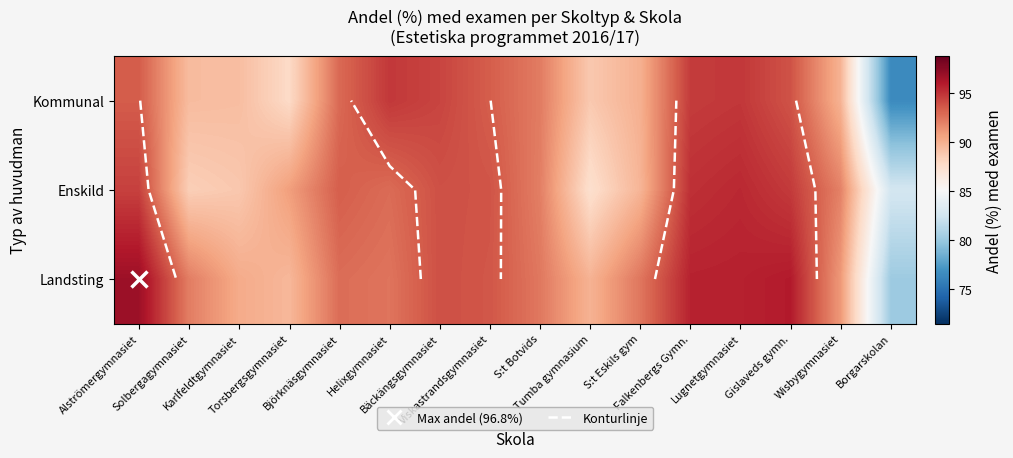

List the labels in order of Enskild value, smallest first.

Borgarskolan, Tumba gymnasium, Solbergagymnasiet, Karlfeldtgymnasiet, S:t Eskils gym, Torsbergsgymnasiet, Wisbygymnasiet, S:t Botvids, Helixgymnasiet, Björknäsgymnasiet, Viskastrandsgymnasiet, Bäckängsgymnasiet, Alströmergymnasiet, Gislaveds gymn., Falkenbergs Gymn., Lugnetgymnasiet